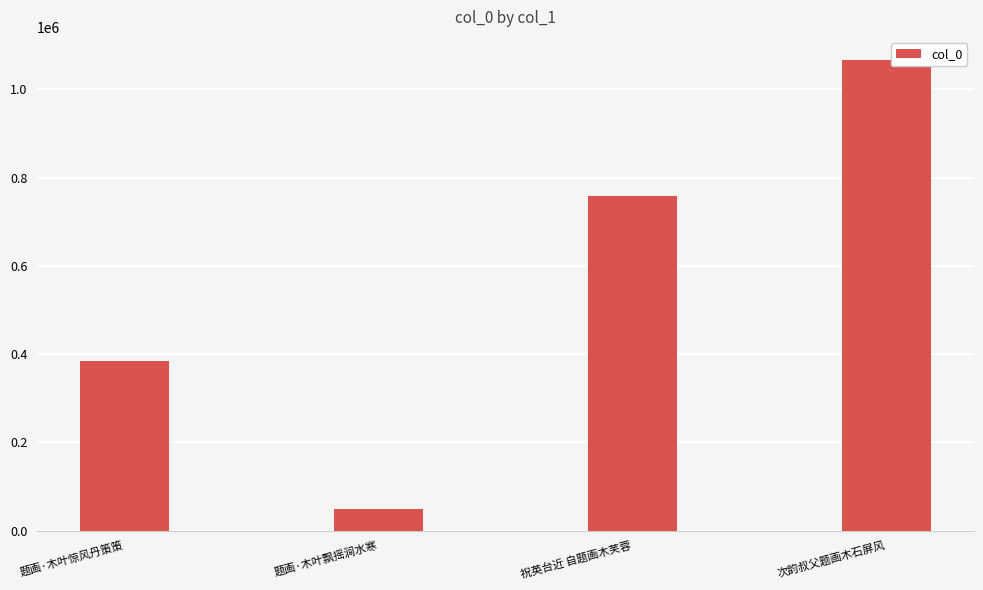

What is the sum of all values?

2257384